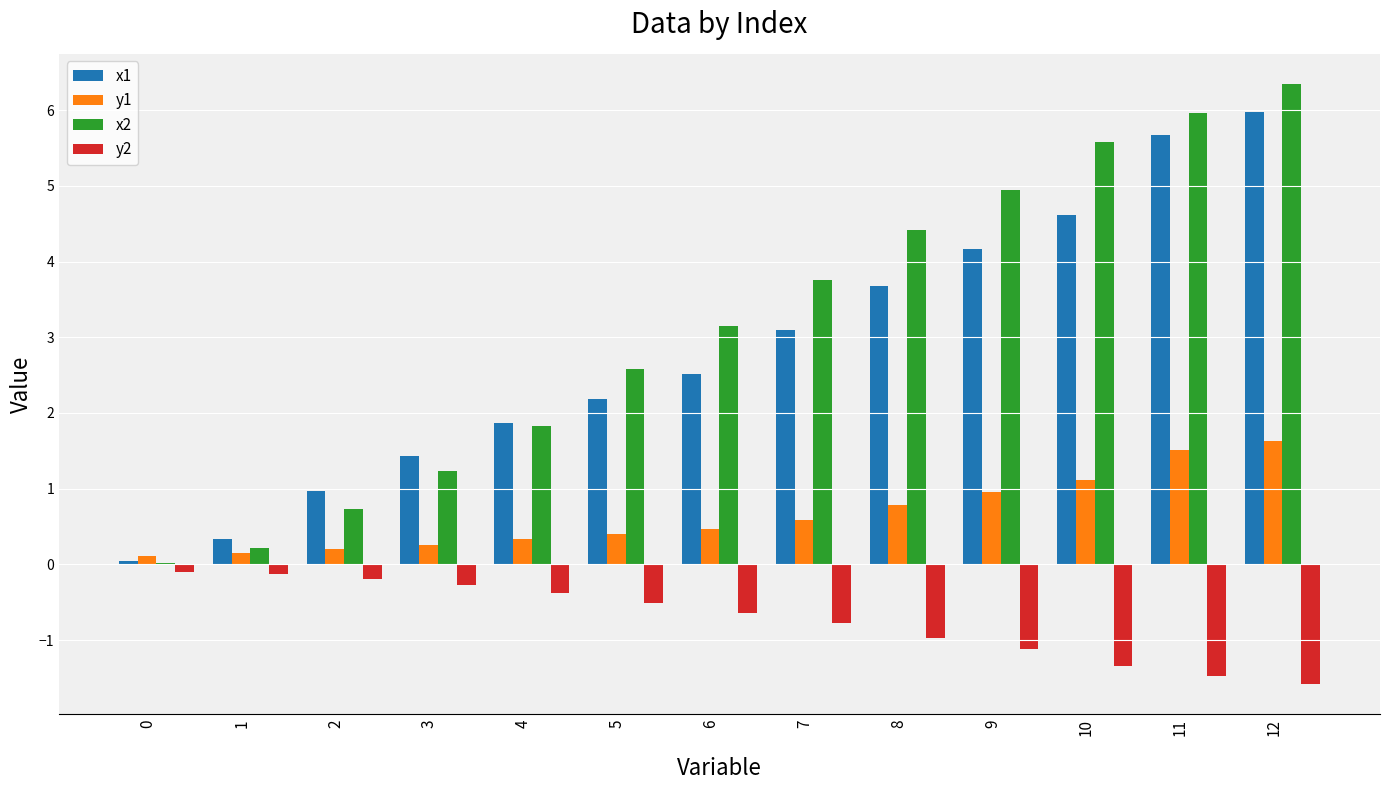

Which series has the largest range (max minus min)?

x2